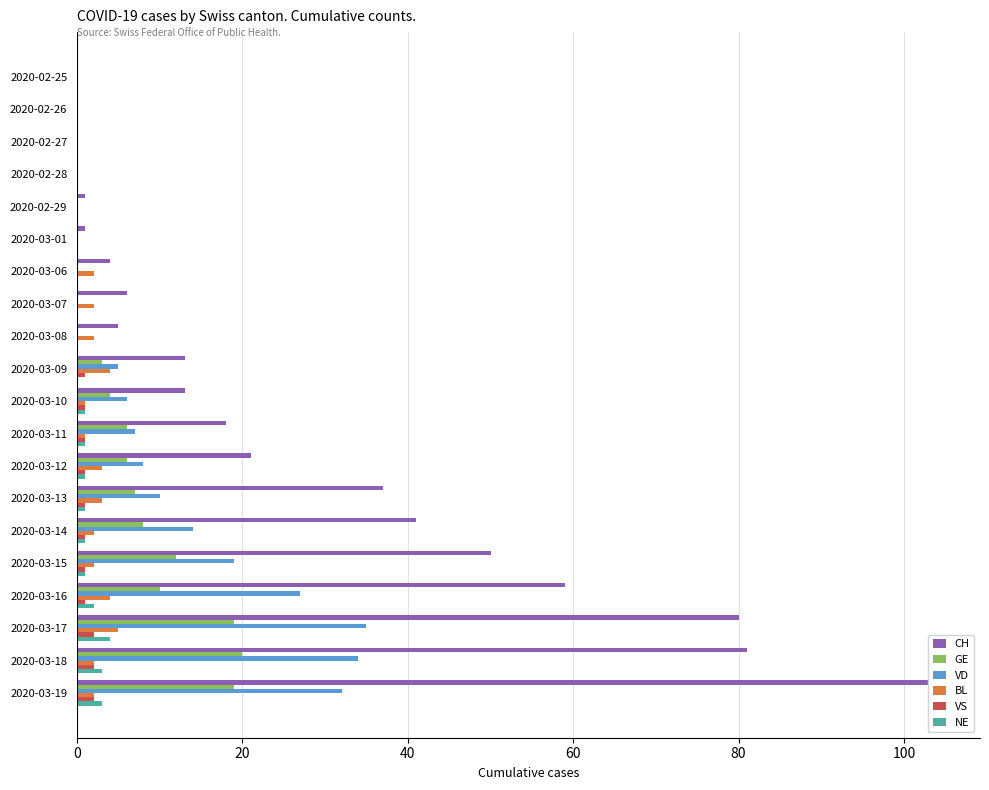

How many values in the VS series are below 1?

9